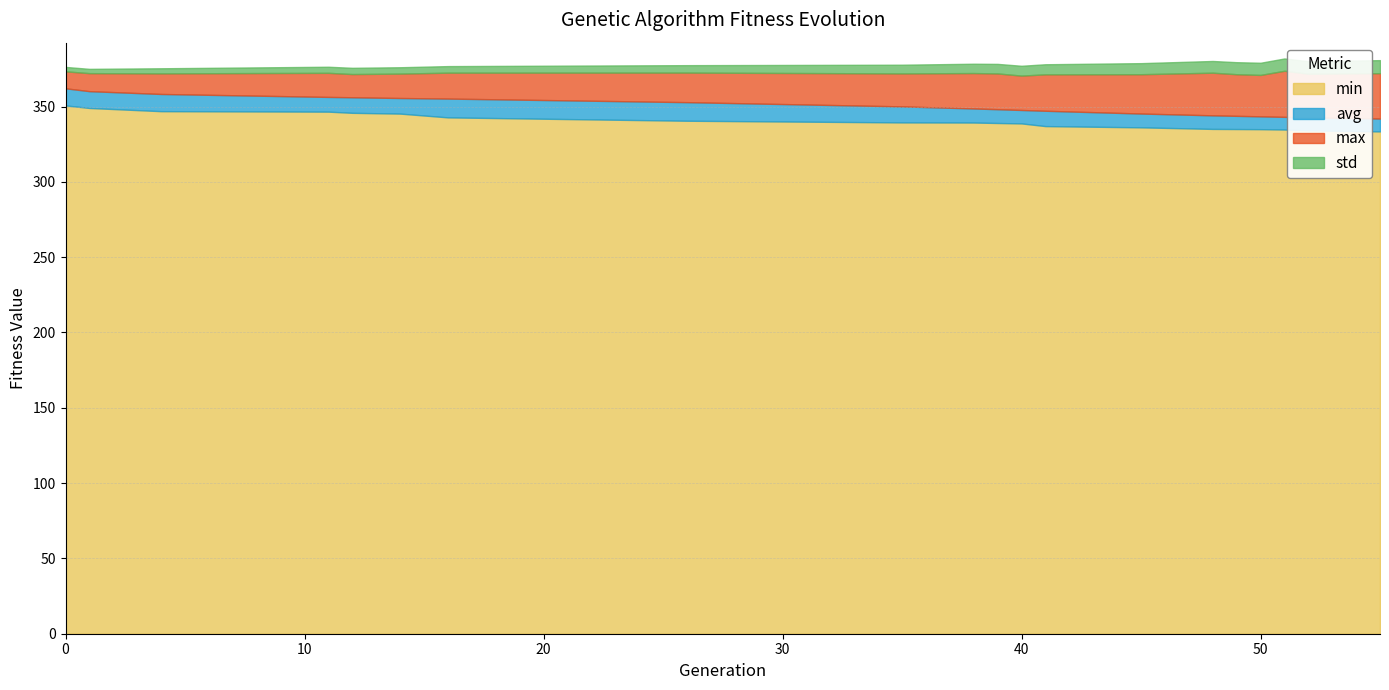

How many interior local valleys does the std series have?

1